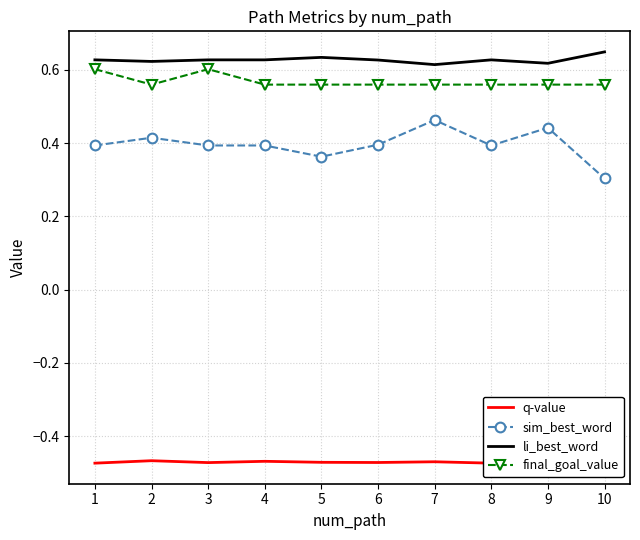

Reading right to left, what are all the values shown in this chart?

q-value: 10=-0.5	9=-0.5	8=-0.5	7=-0.5	6=-0.5	5=-0.5	4=-0.5	3=-0.5	2=-0.5	1=-0.5
sim_best_word: 10=0.3	9=0.4	8=0.4	7=0.5	6=0.4	5=0.4	4=0.4	3=0.4	2=0.4	1=0.4
li_best_word: 10=0.6	9=0.6	8=0.6	7=0.6	6=0.6	5=0.6	4=0.6	3=0.6	2=0.6	1=0.6
final_goal_value: 10=0.6	9=0.6	8=0.6	7=0.6	6=0.6	5=0.6	4=0.6	3=0.6	2=0.6	1=0.6